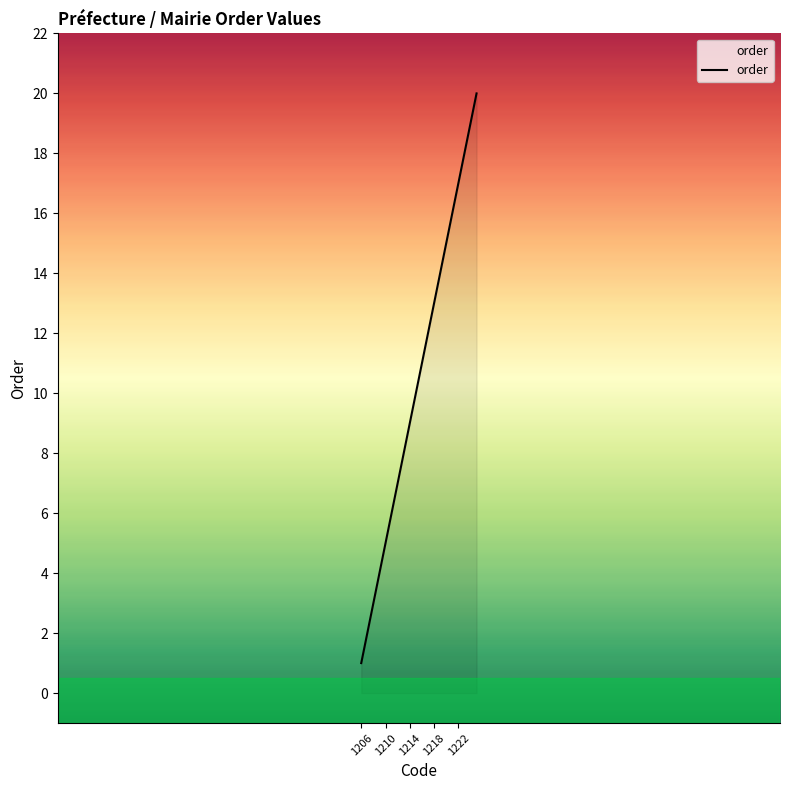

Reading left to right, transcribe all the data shown in this chart.

1	2	3	4	5	6	7	8	9	10	11	12	13	14	15	16	17	18	19	20